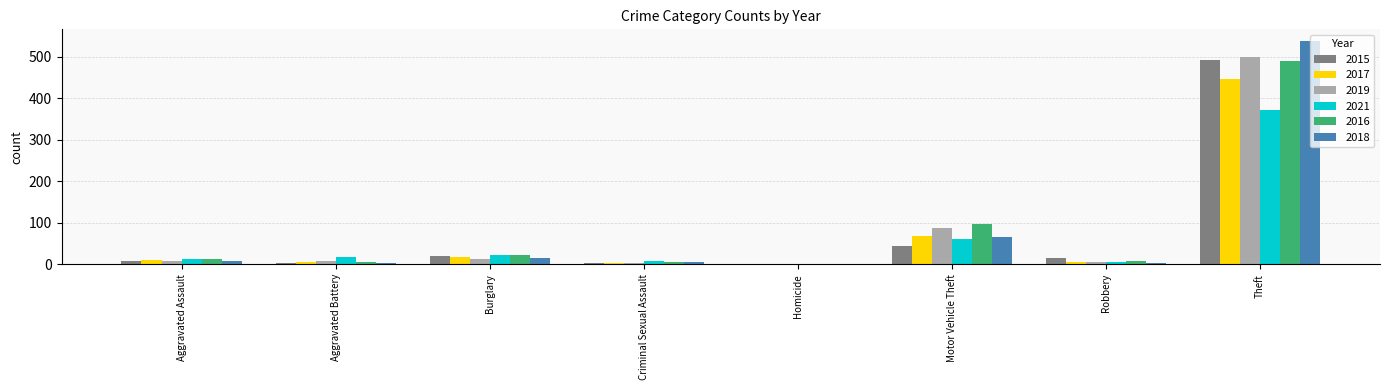

At which category does the chart reach its peak across all series?

Theft